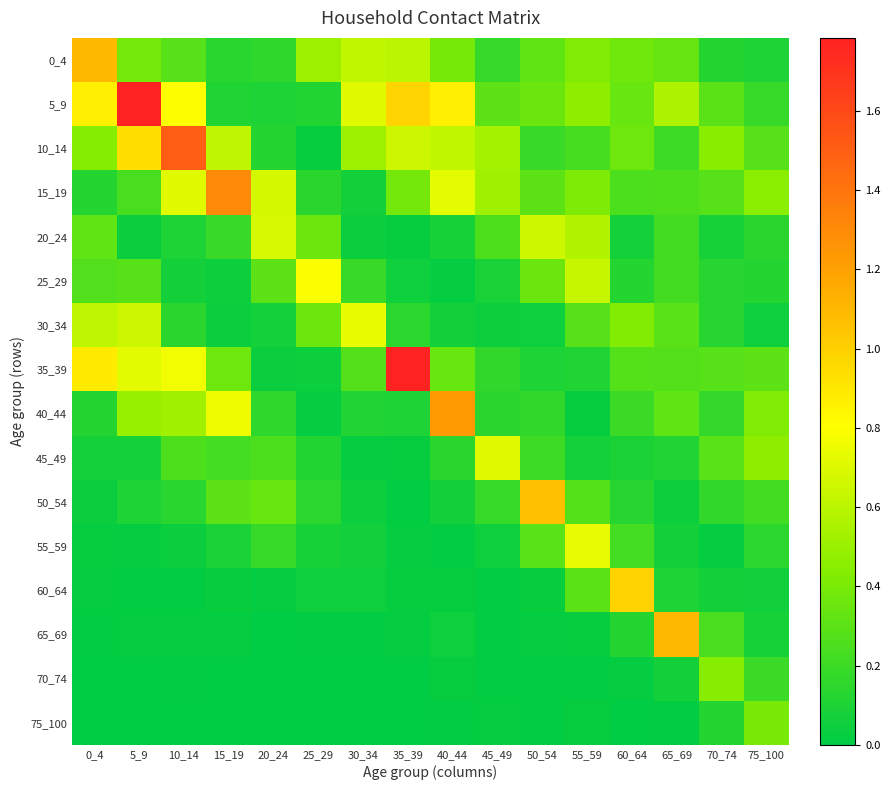

Where is 75_100 nearest to the value 0?

5_9